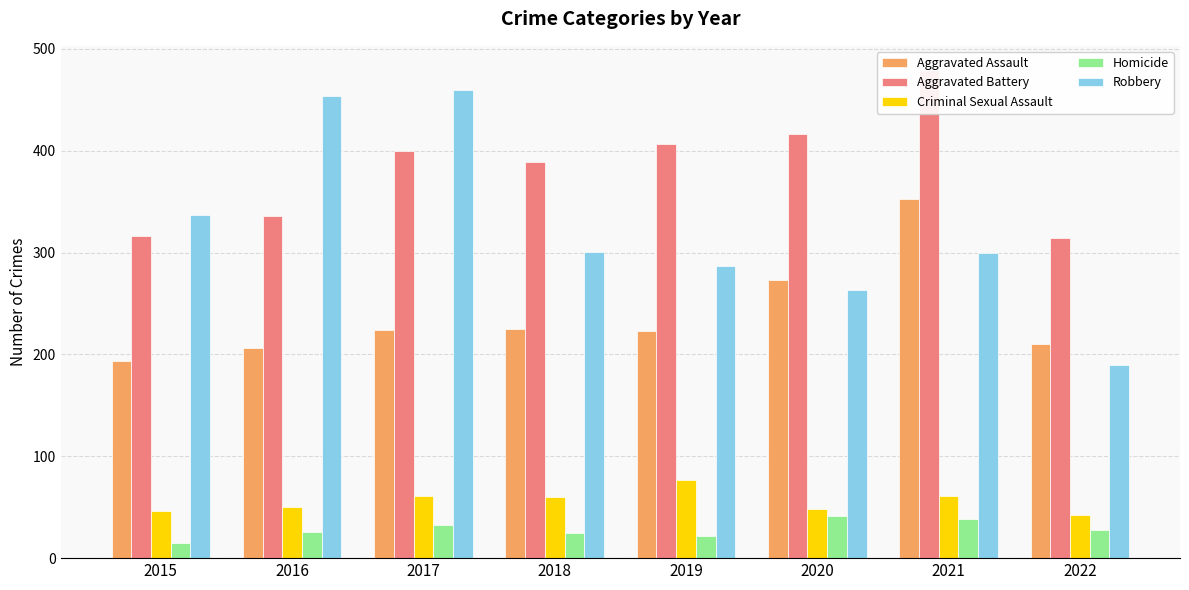

The value of Robbery at 2021 is 300. True or false?

True